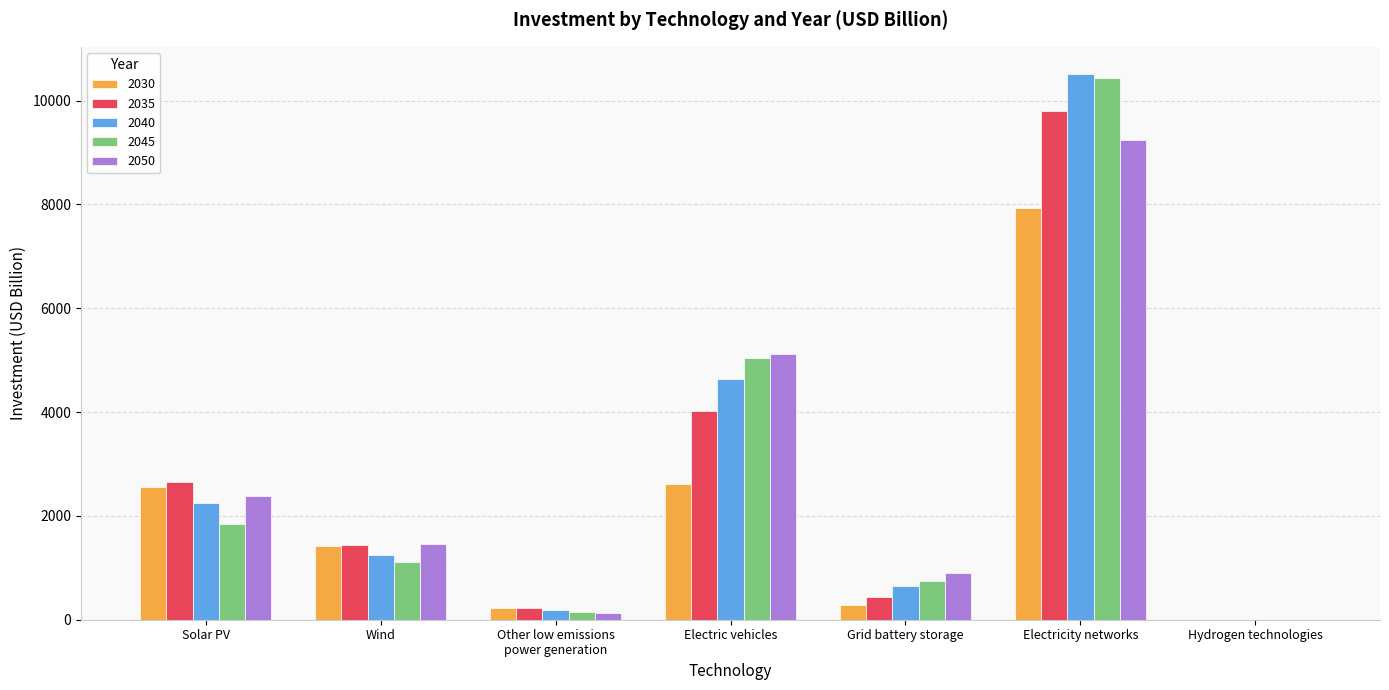

How many groups of bars are there?

7